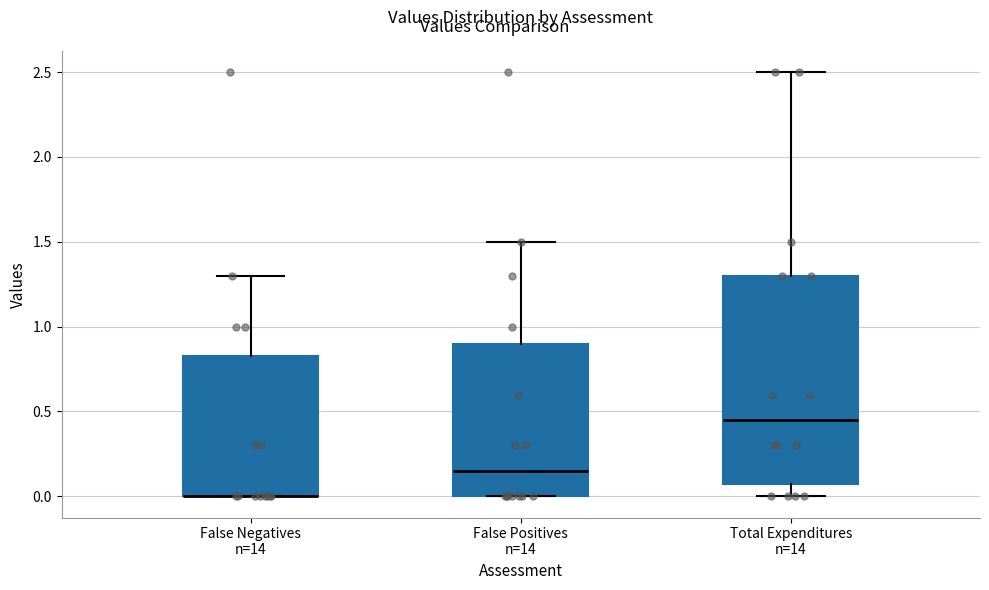

Where does the median line of the box for False Positives n=14 sit on the y-axis? The values are not printed on the chart, so give them approximately, as read against the axis.

0.15